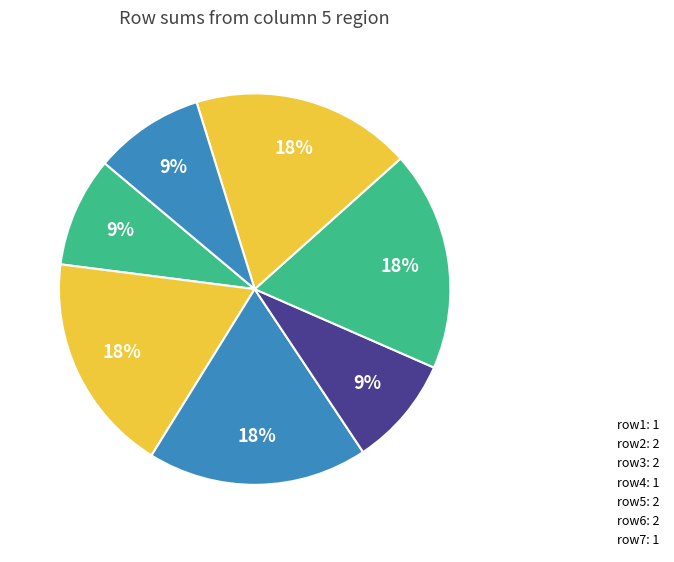

How many slices are in this pie chart?

7